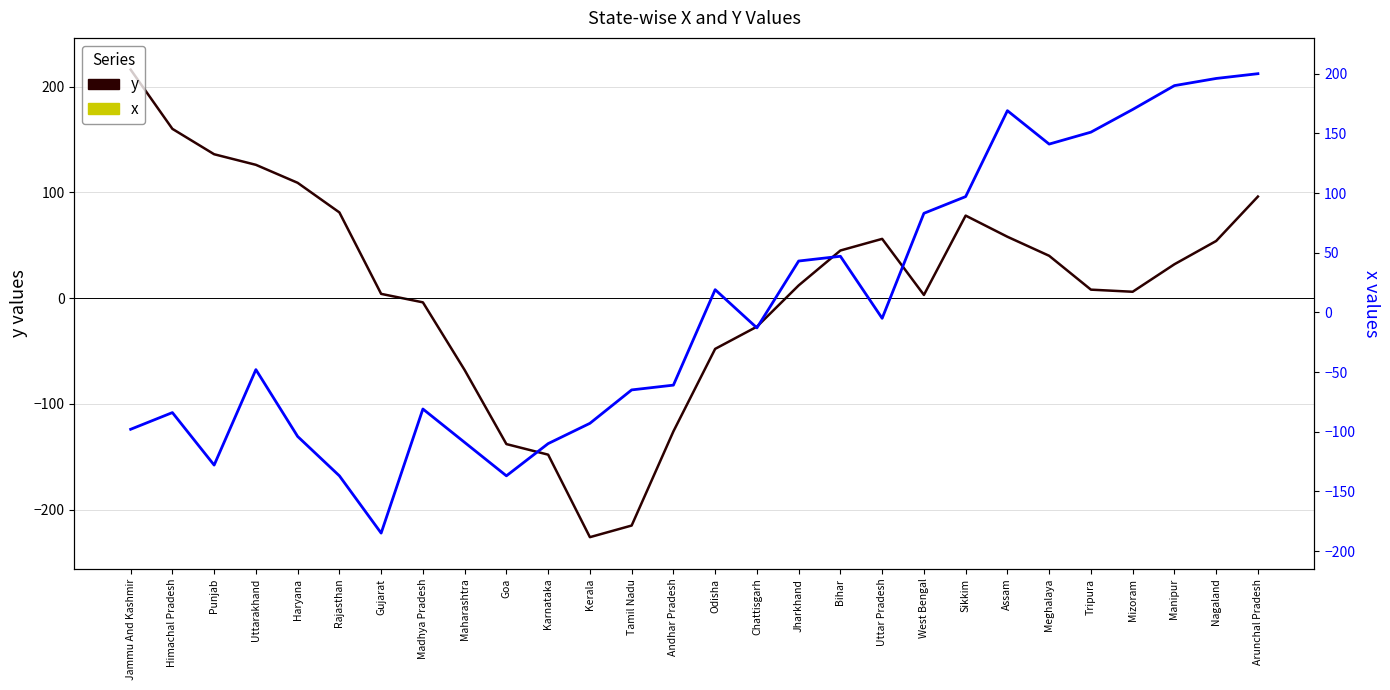

What is the value of the y point at the 10th from the left?

-138